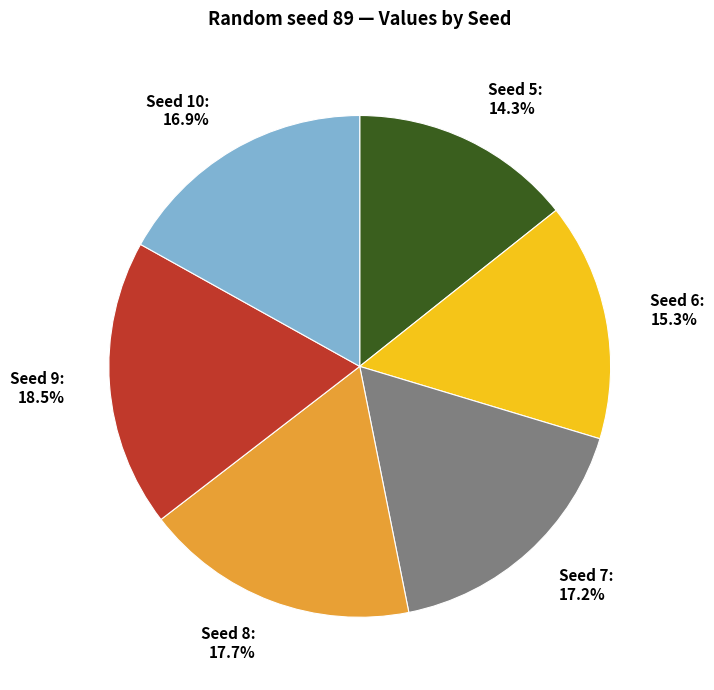

What is the smallest slice in the pie chart?

Seed 5: 14.3%